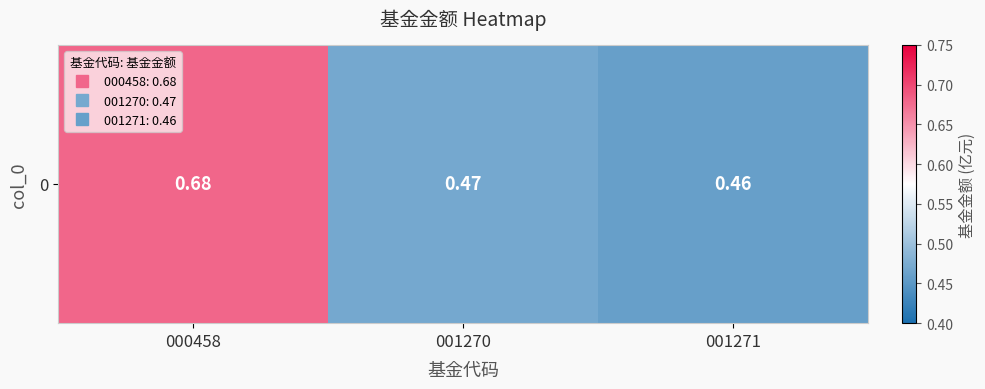

What is the difference between the maximum and minimum values?

0.2